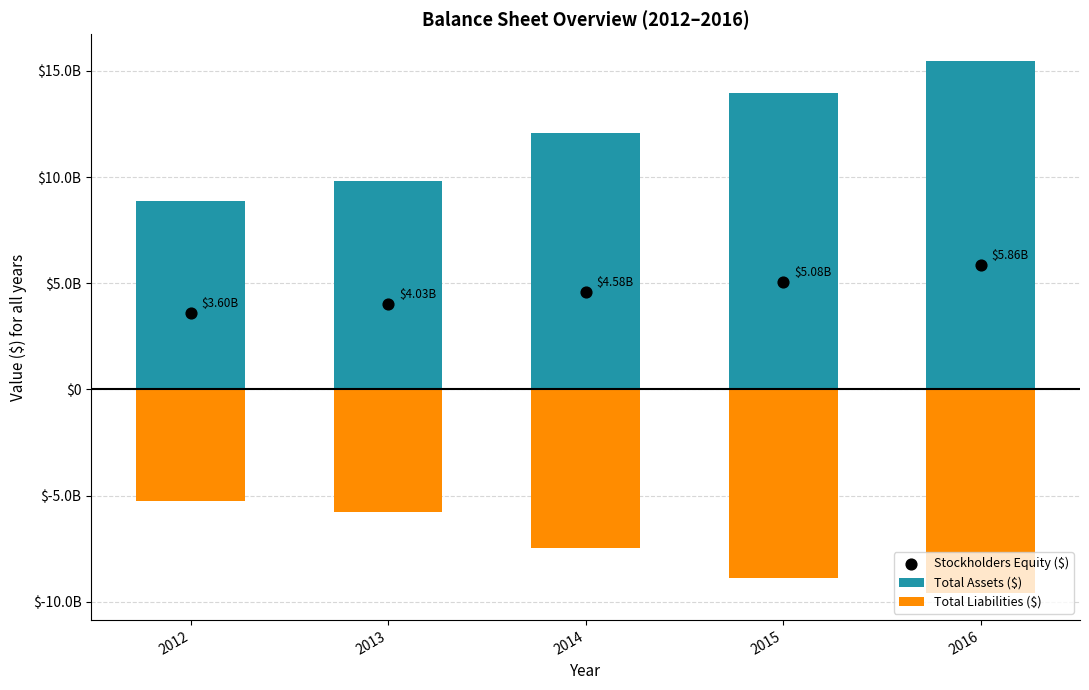

What are all the series names shown in the legend?

Total Assets ($), Total Liabilities ($), Stockholders Equity ($)